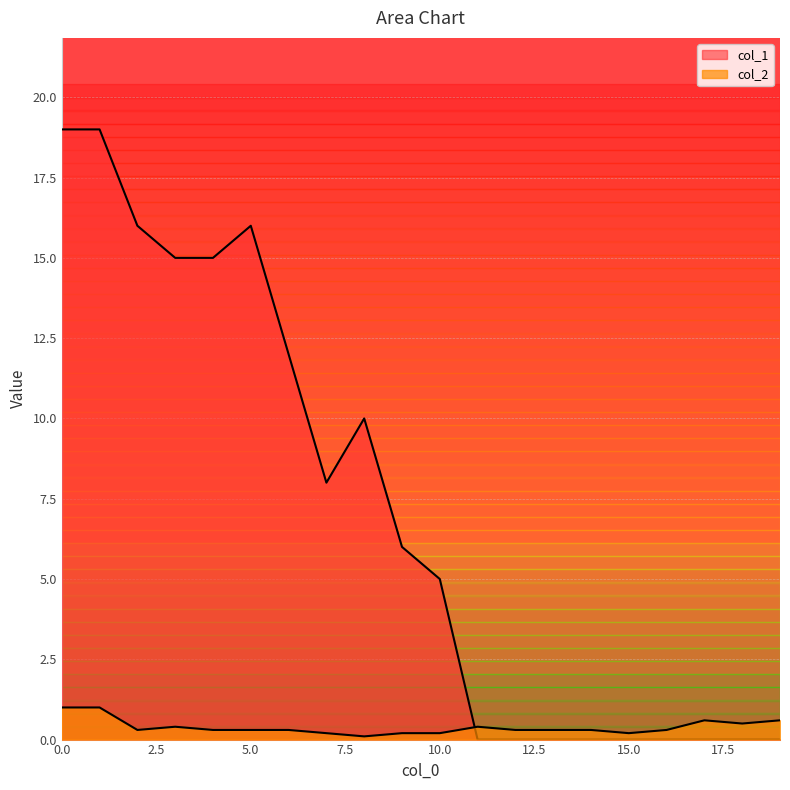

After their last crossing, which series has the higher values: col_2 or col_1?

col_2